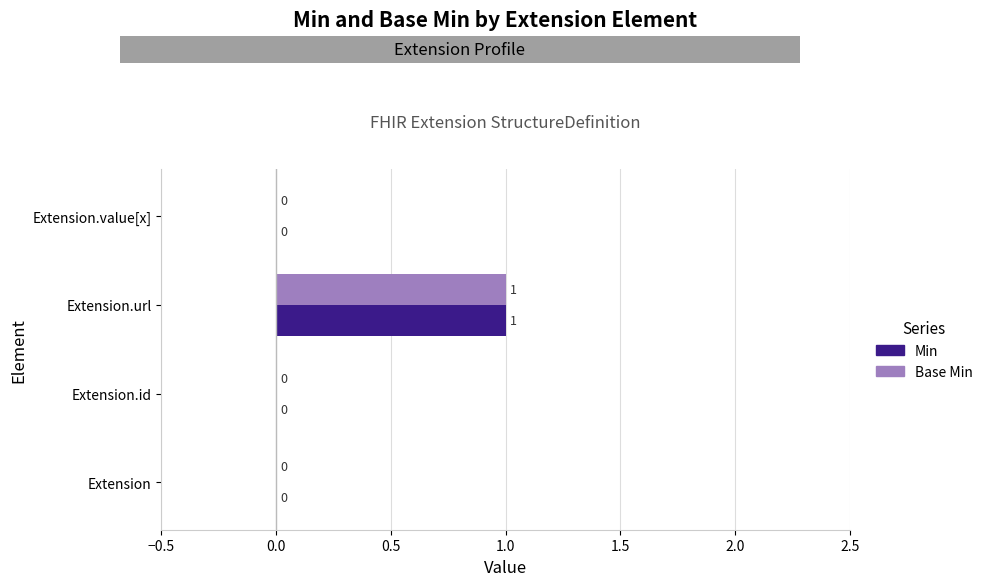

How many Min values are between 0 and 1?

4